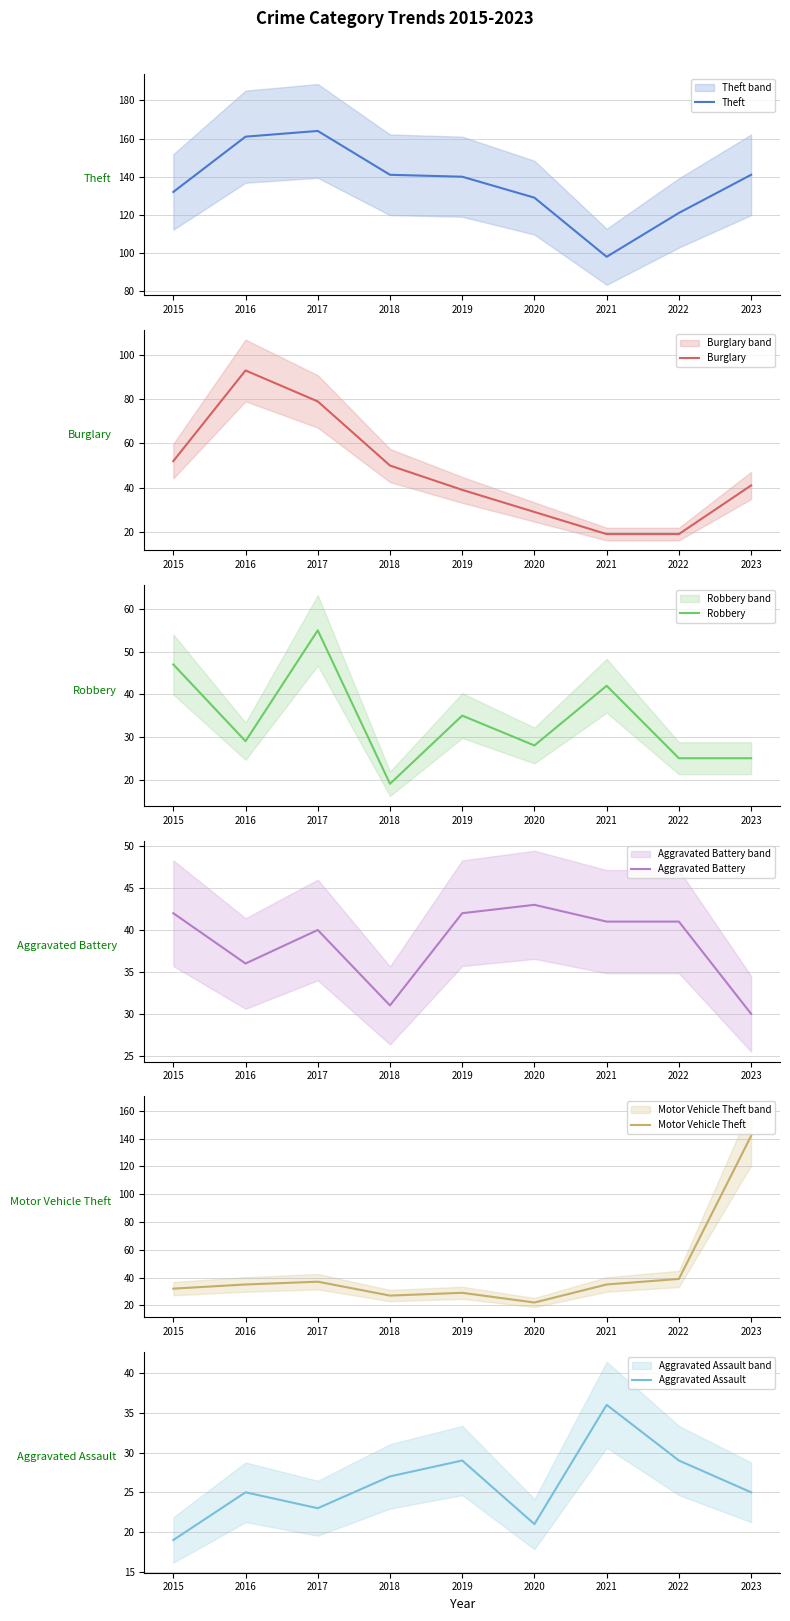

What is the value of the Motor Vehicle Theft point at the 2nd from the left?

35